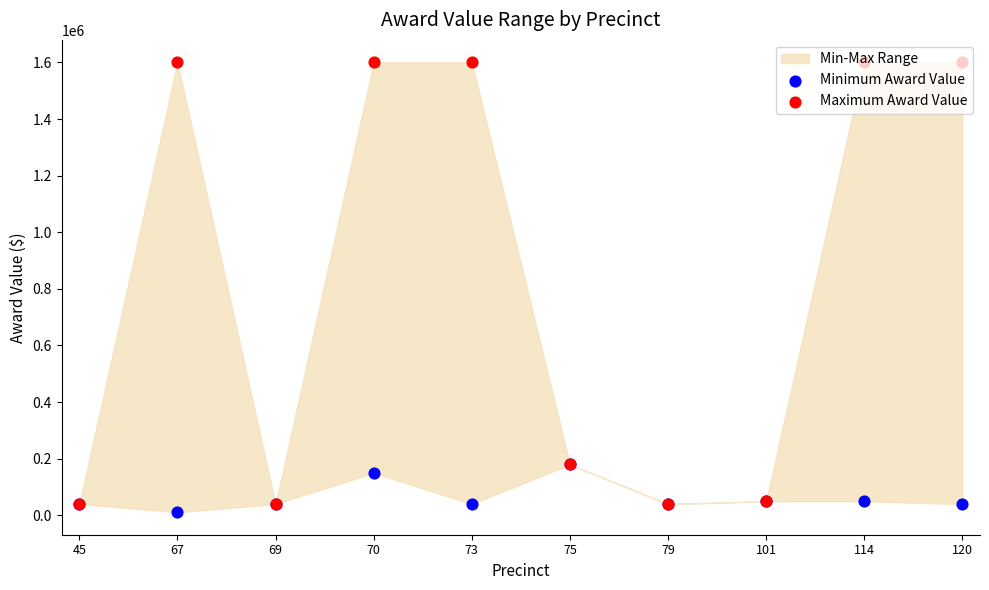

Is the value of Minimum Award Value at 114 greater than the value of Maximum Award Value at 75?

No